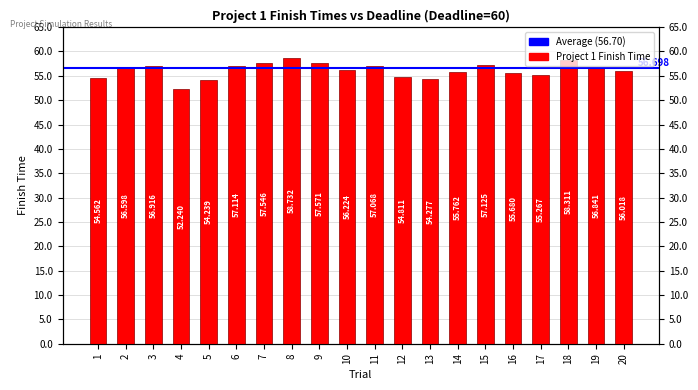

At which label does the data first exceed 56?

2